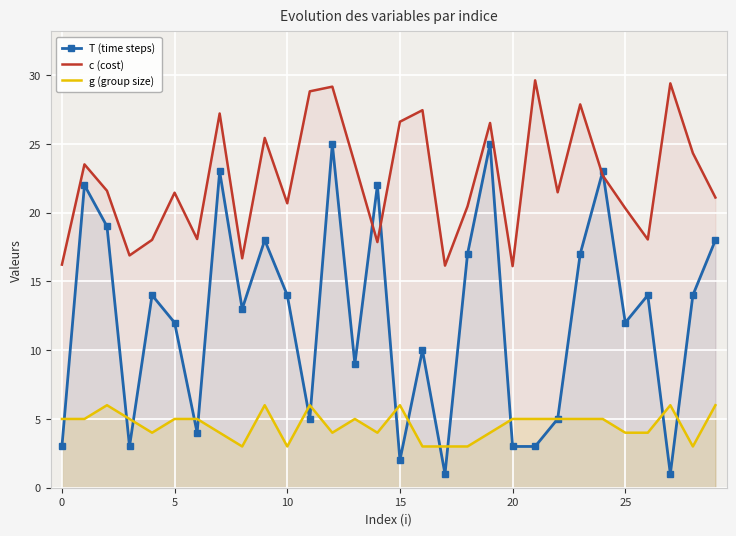

What is the minimum value for g (group size)?

3.0